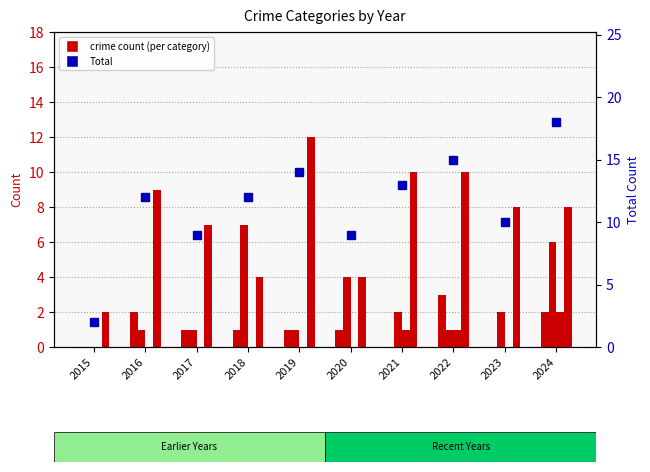

What value does the Total series have at 2017, to the nearest 5?

10